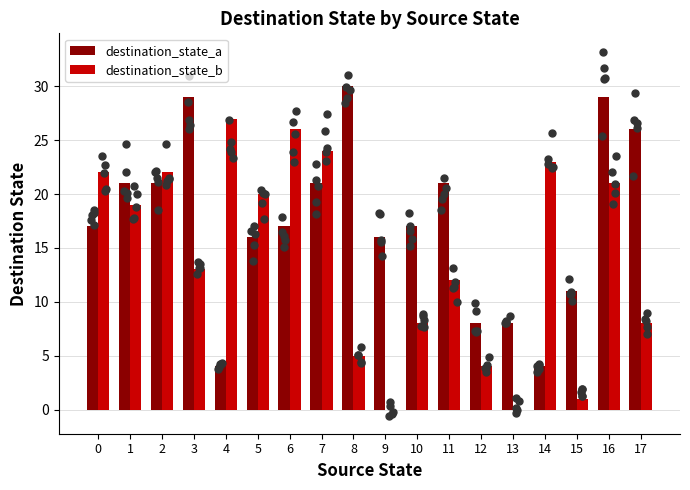

Which series has the largest total across all categories?

destination_state_a